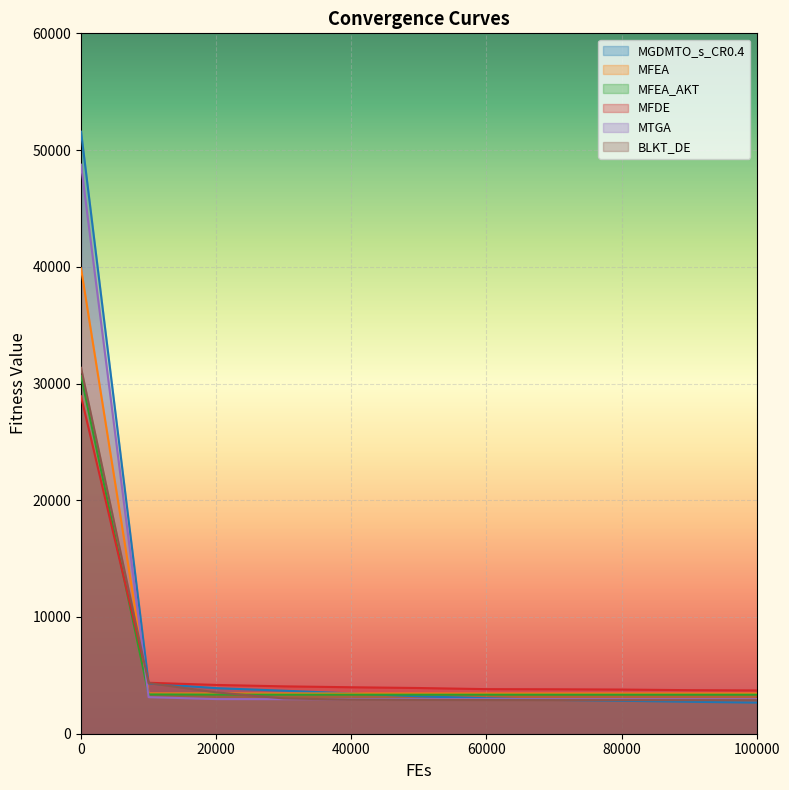

Rank the categories by MGDMTO_s_CR0.4 value from lowest to highest.

100000, 90000, 80000, 70000, 60000, 50000, 40000, 30000, 20000, 10000, 0